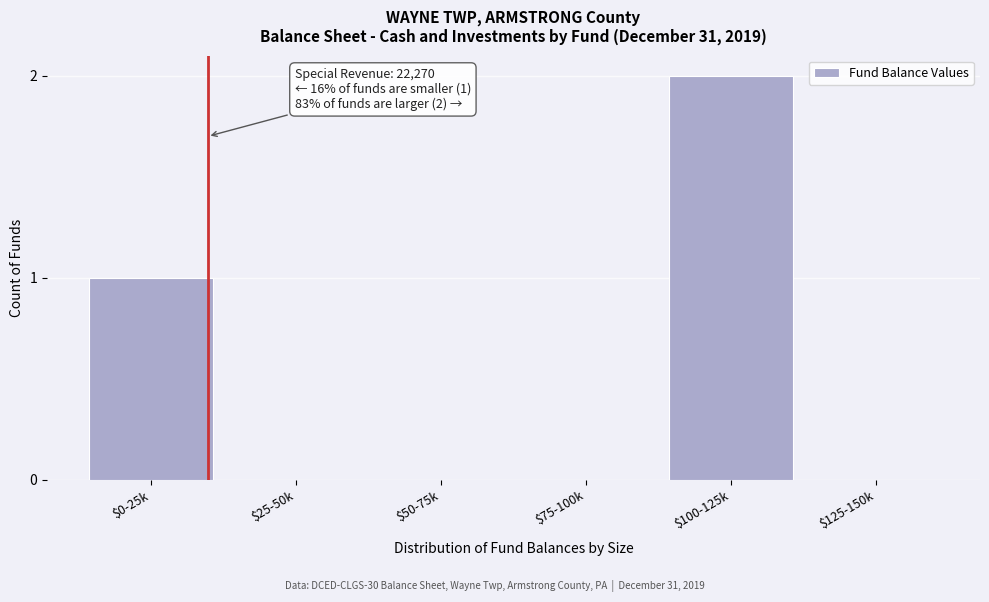

True or false: the data shows 3 at $100-125k.

False